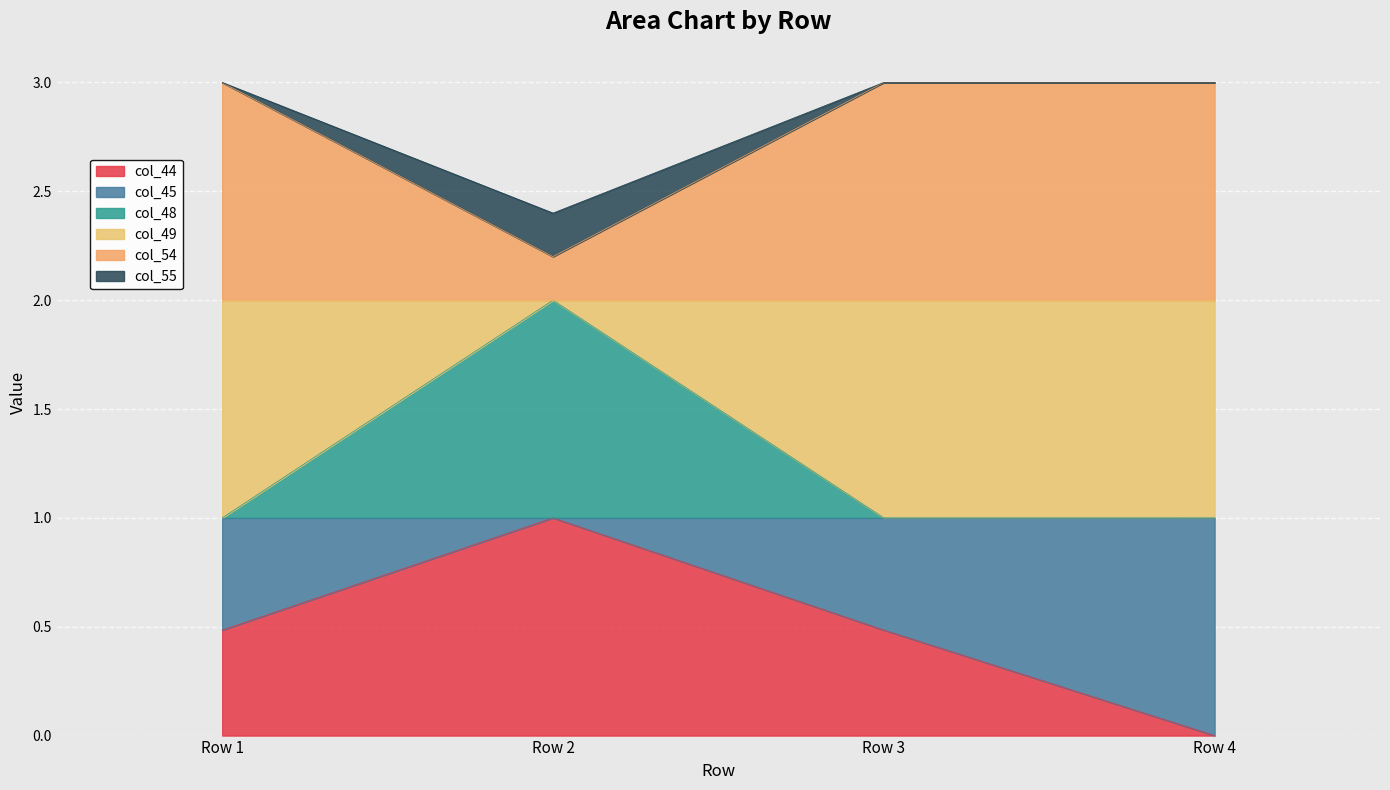

At which label does col_44 reach its peak?

Row 2